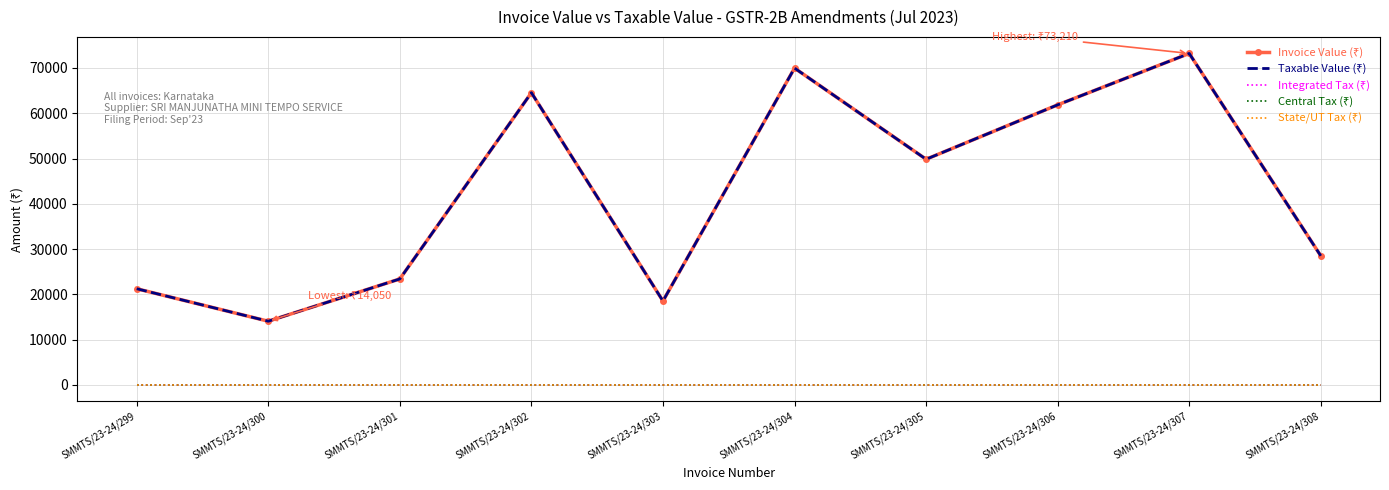

At which category does Invoice Value (₹) reach its first local valley?

SMMTS/23-24/300